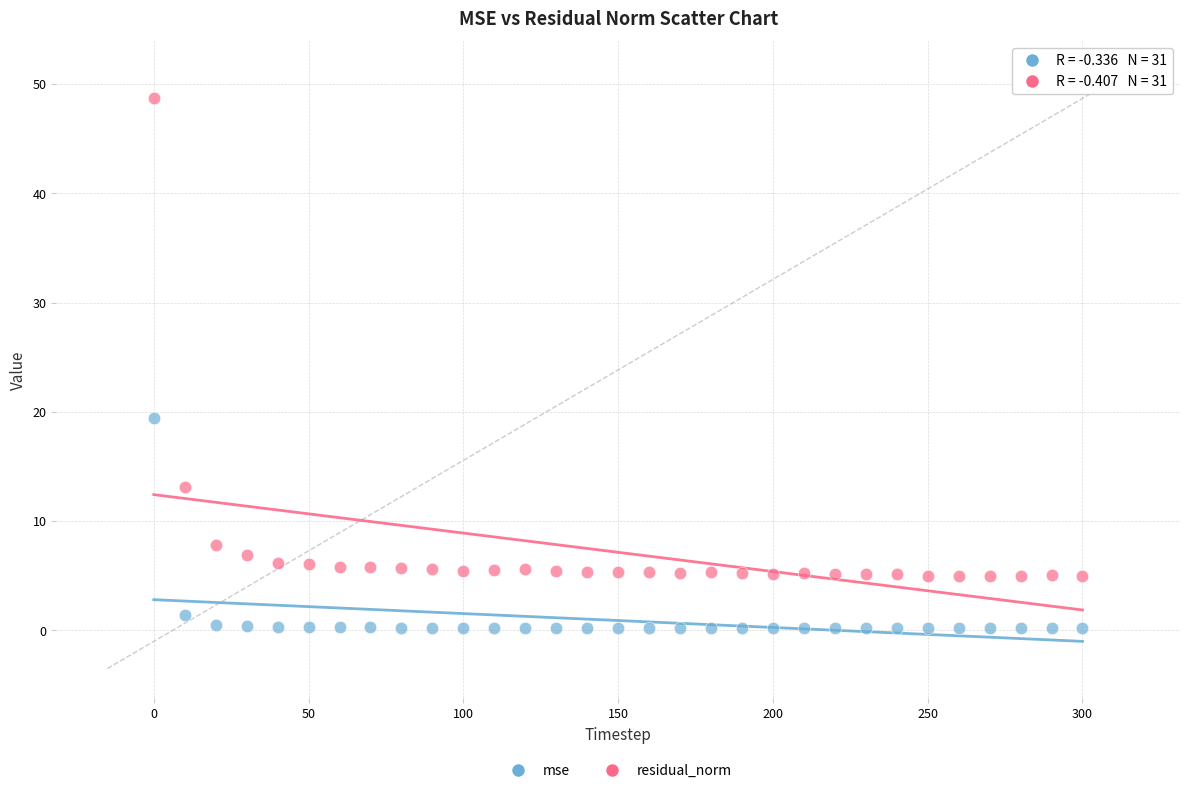

Which series reaches the minimum Y coordinate?

mse